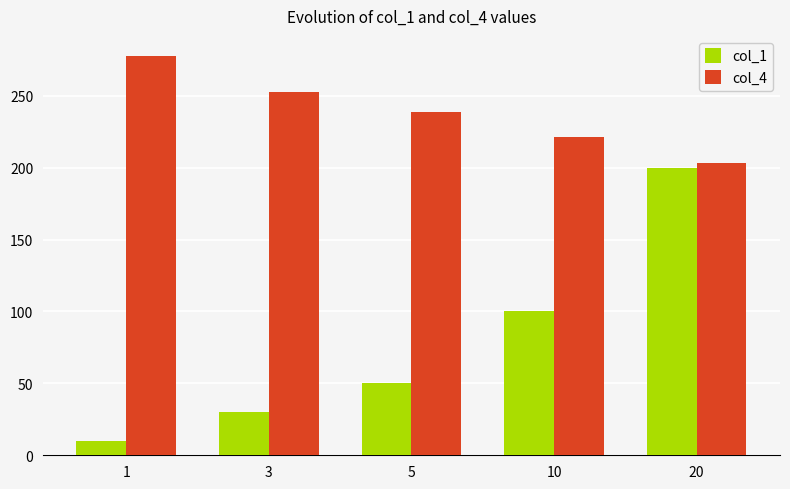

Is the value of col_4 at 20 greater than the value of col_1 at 5?

Yes